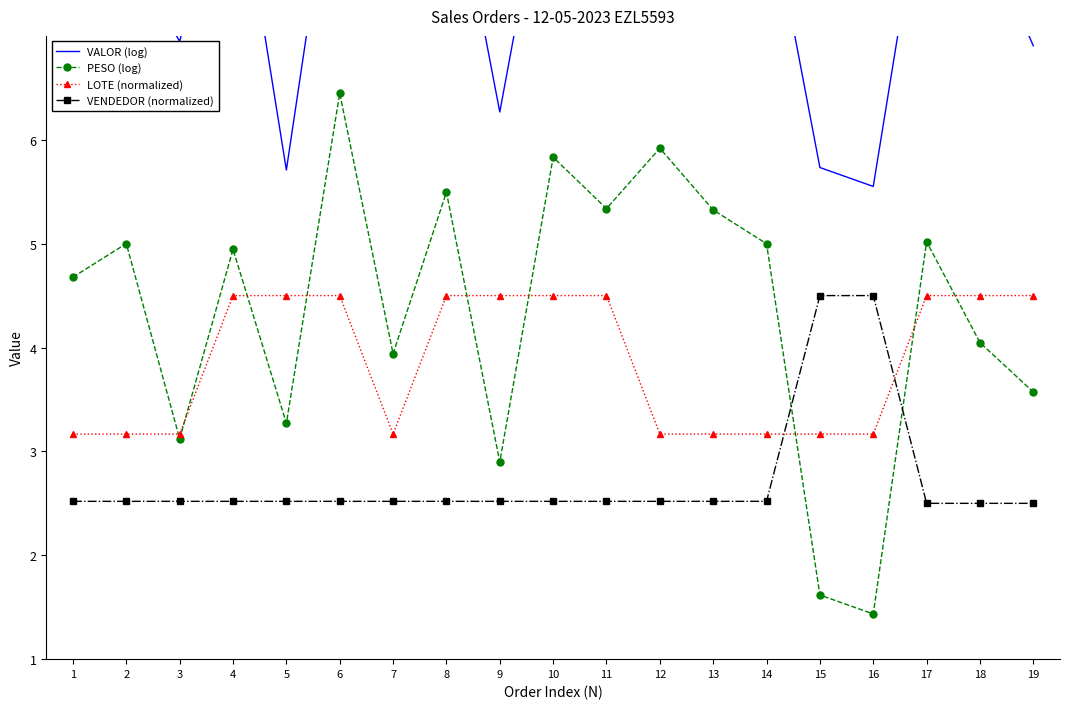

The value of PESO (log) at 6 is 10.3. True or false?

False